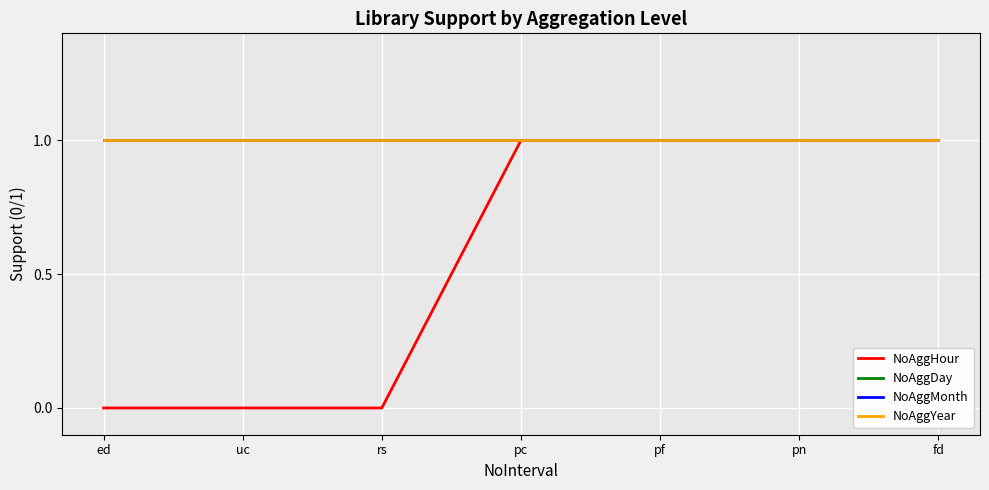

Does the chart display data point markers on the line(s)?

No